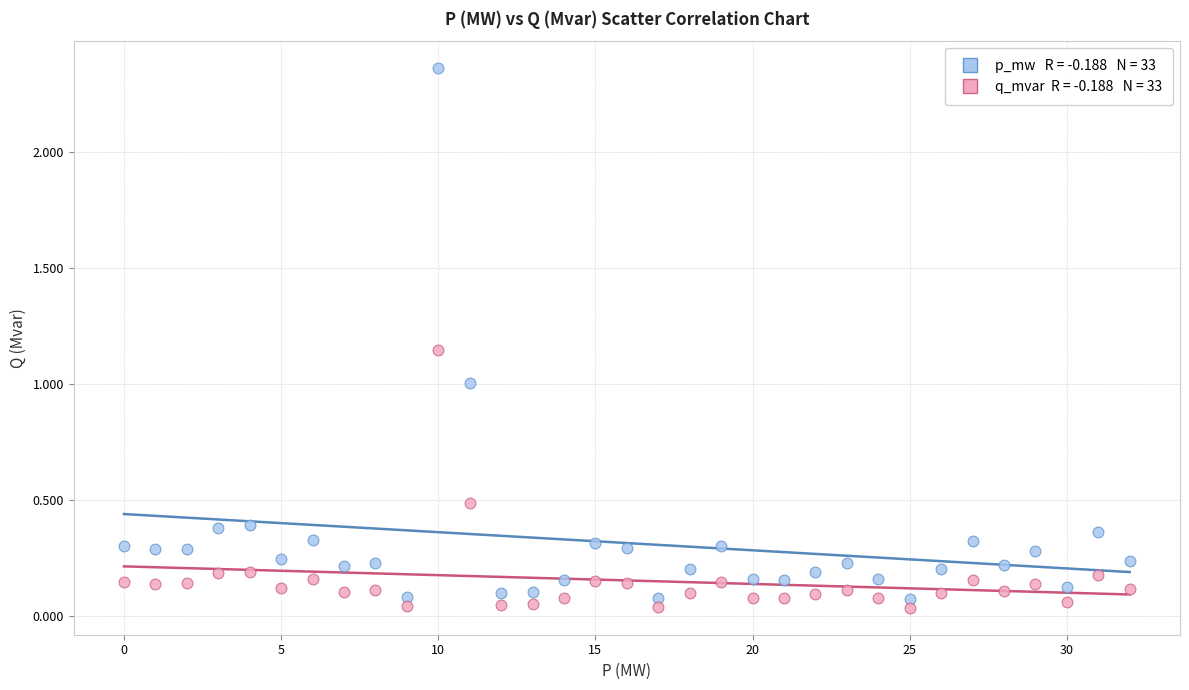

Across all data points, what is the range of Y values (max minus min)?

2.3